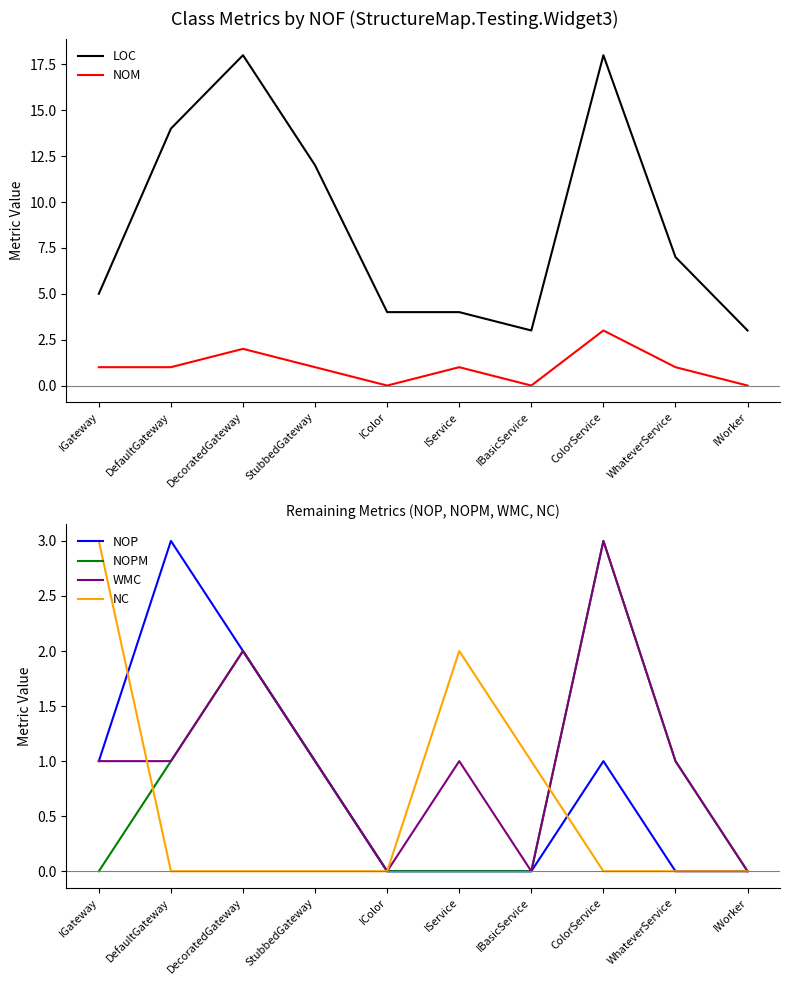

Rank the categories by WMC value from highest to lowest.

ColorService, DecoratedGateway, IGateway, DefaultGateway, StubbedGateway, IService, WhateverService, IColor, IBasicService, IWorker